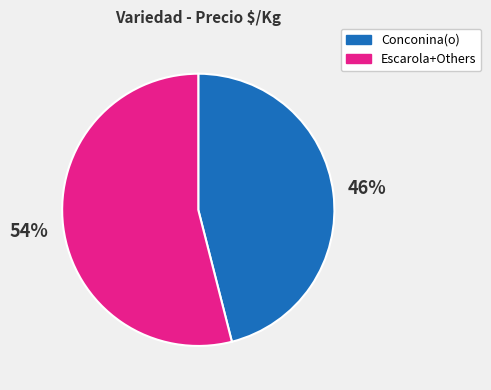

How many slices are in this pie chart?

2